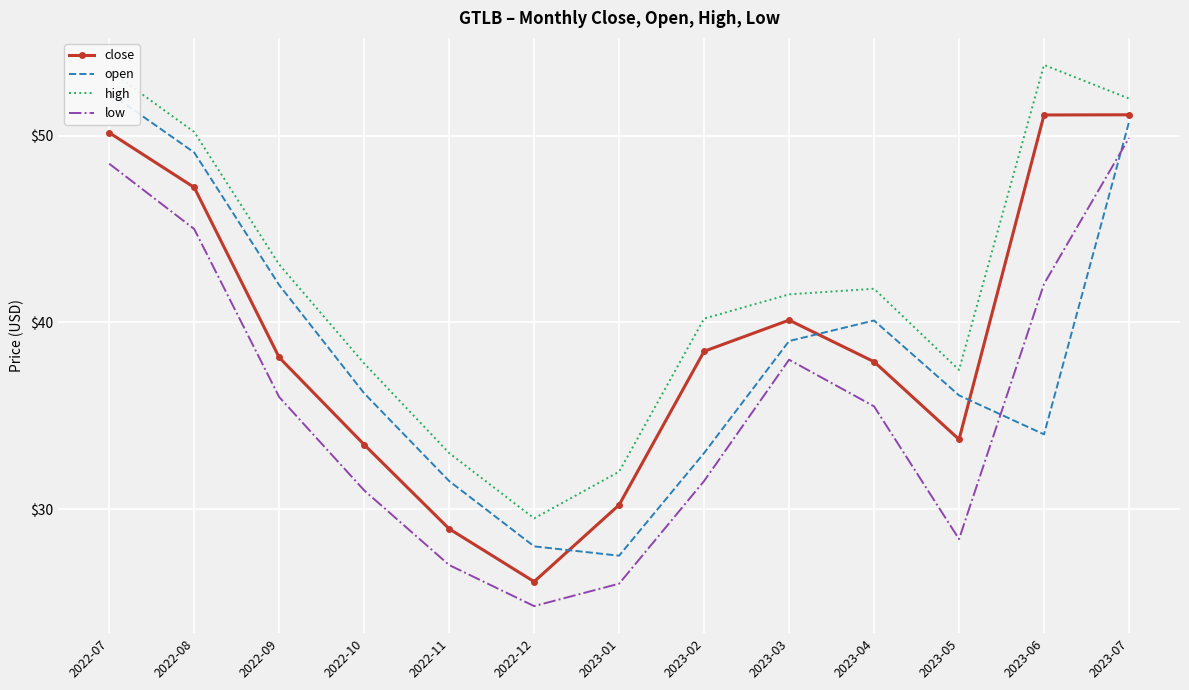

At how many categories does at least one series exceed 38?

8